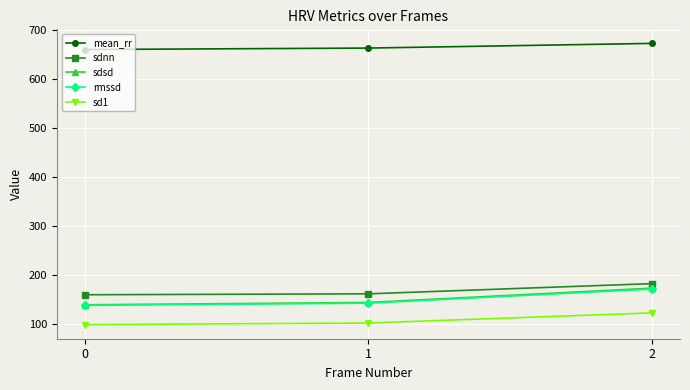

What is the value of the rmssd point at the 2nd from the left?

141.9